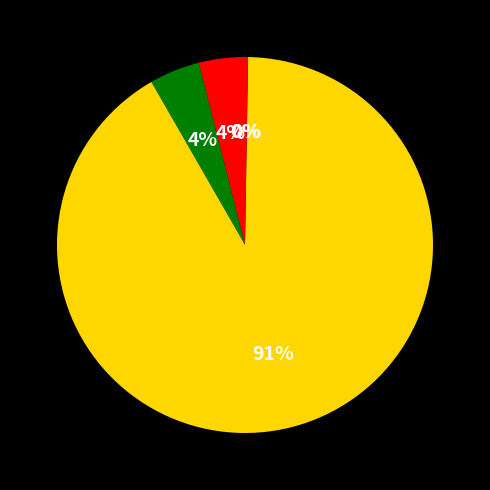

What percentage do MSE and SMAPE together represent?

4.3%